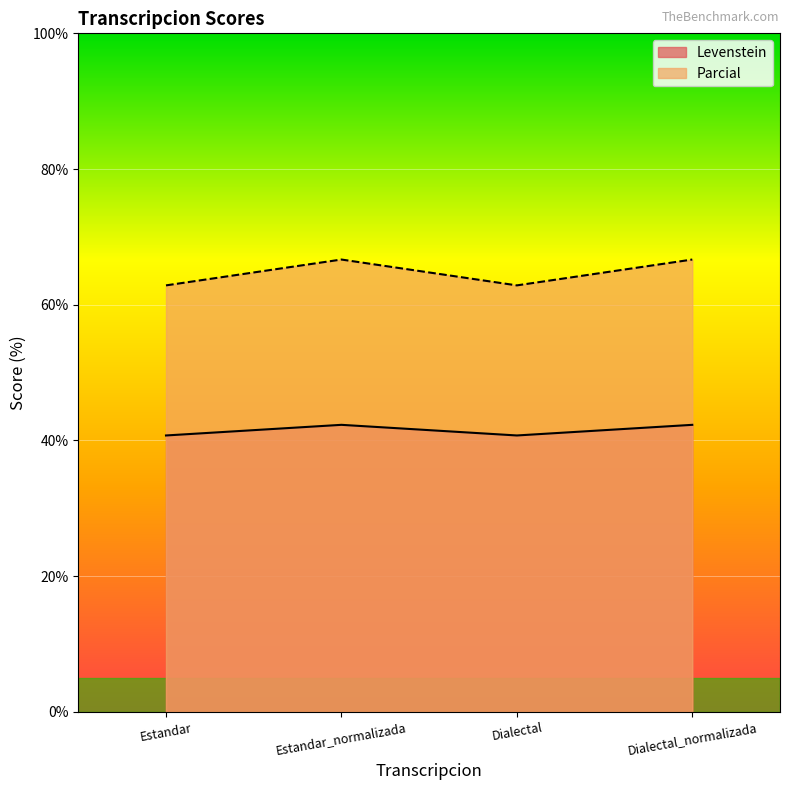

True or false: Levenstein and Parcial intersect in this chart.

False